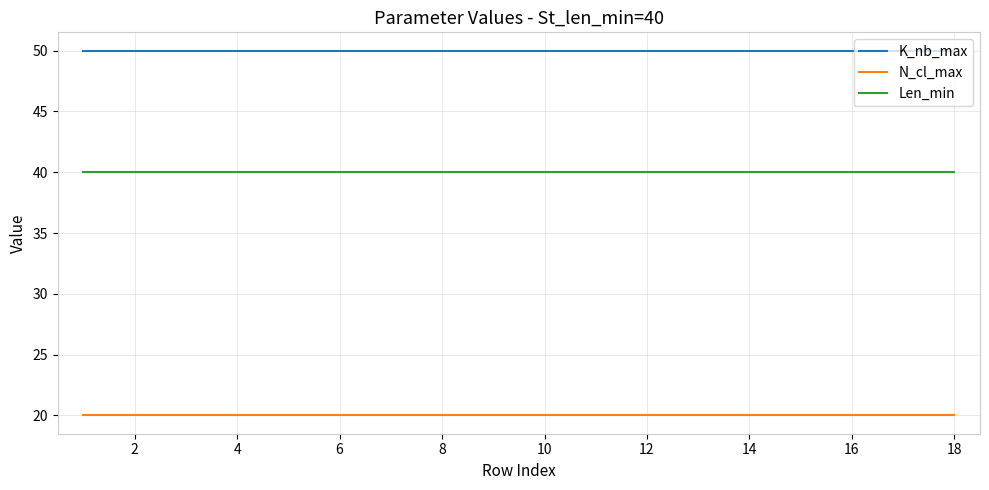

What is the smallest value displayed?

20